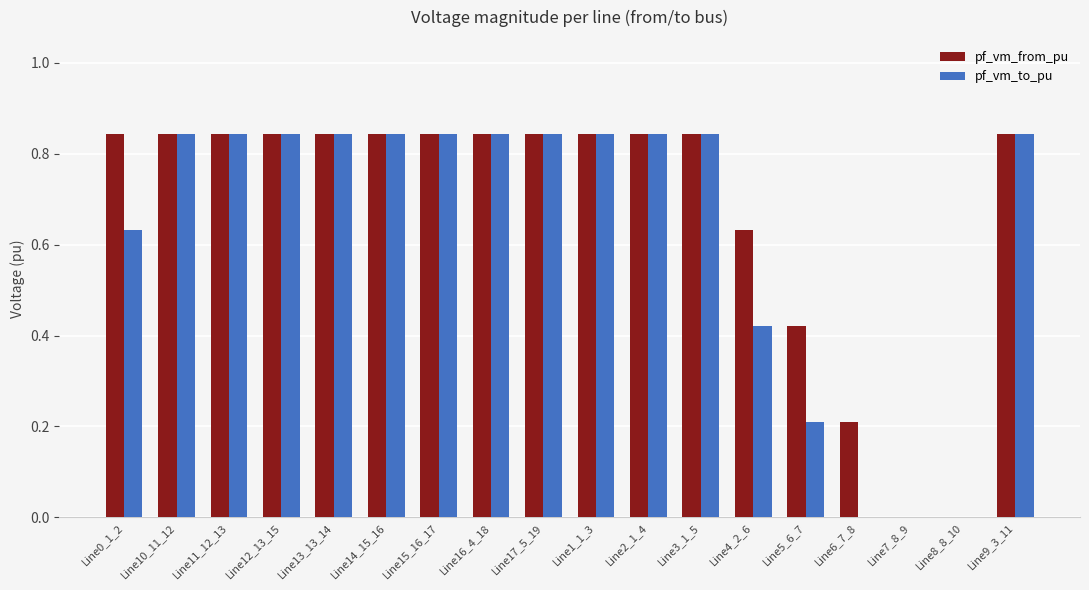

True or false: pf_vm_from_pu has a value of 1.2 at Line1_1_3.

False